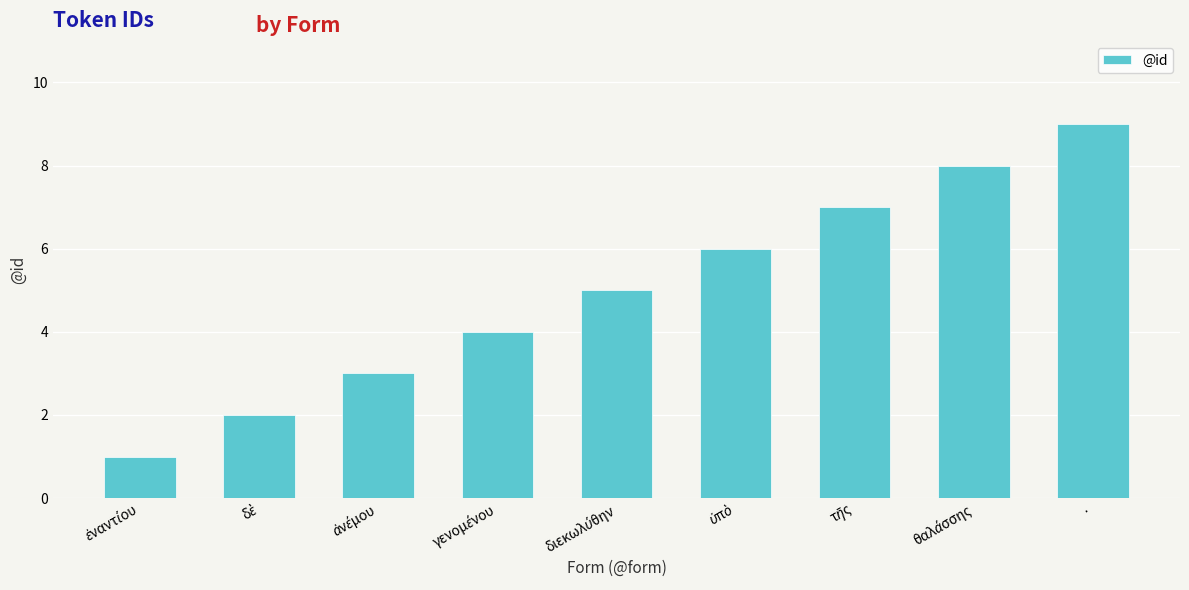

At which category does the chart reach its peak across all series?

·